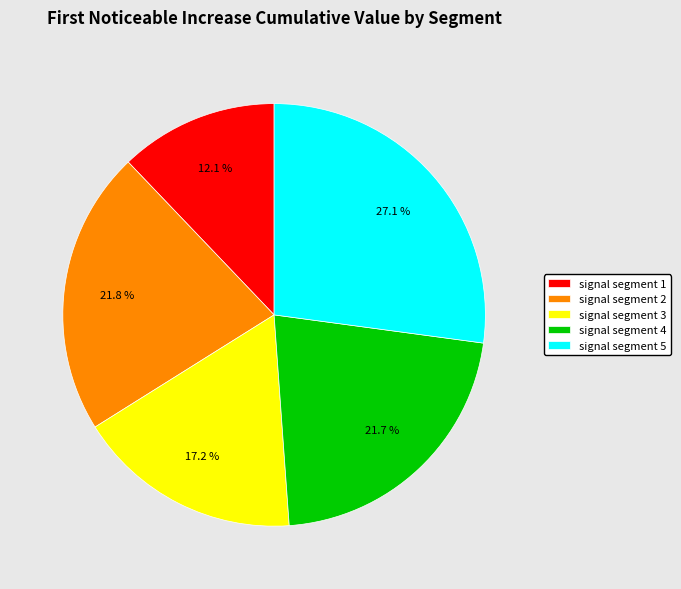

True or false: signal segment 2 accounts for 8% of the total.

False